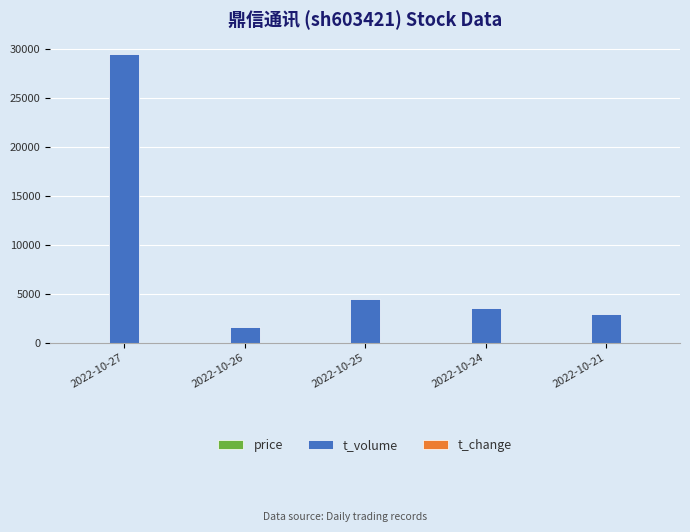

Which series has the largest total across all categories?

t_volume